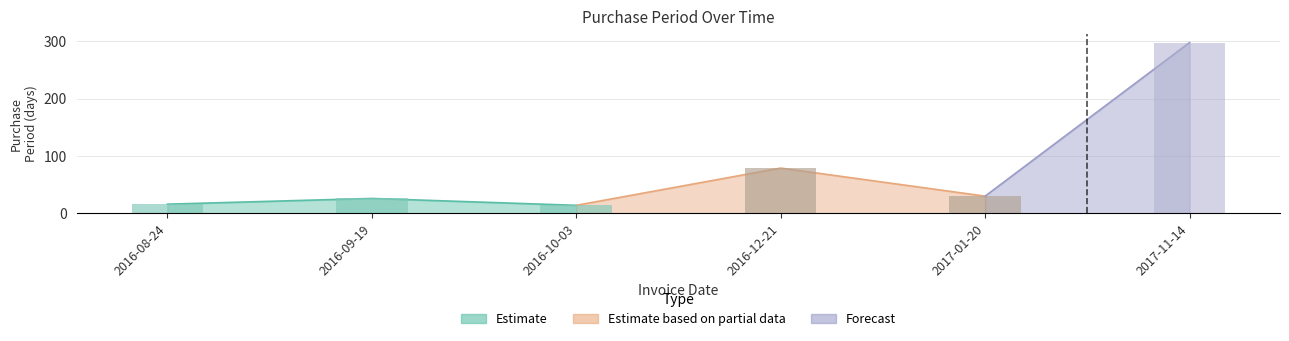

True or false: the data shows 298 at 2017-11-14.

True